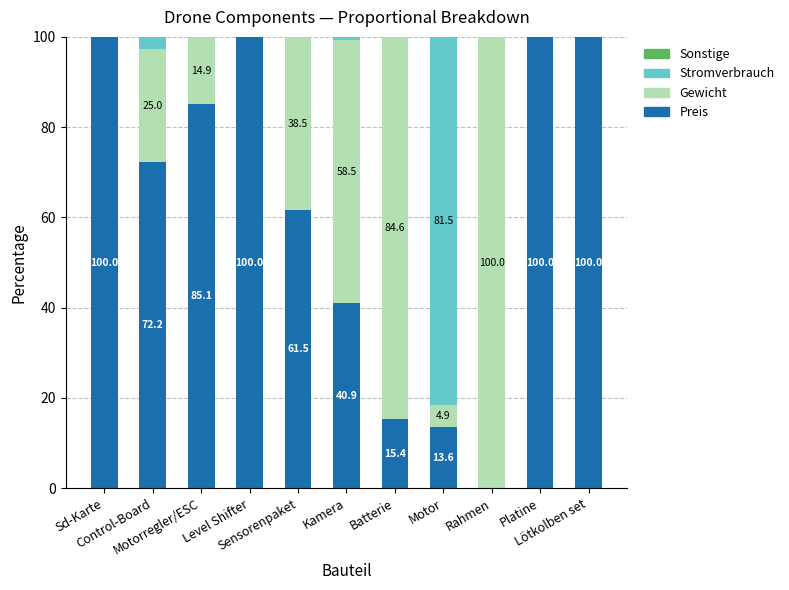

Are the bars horizontal?

No